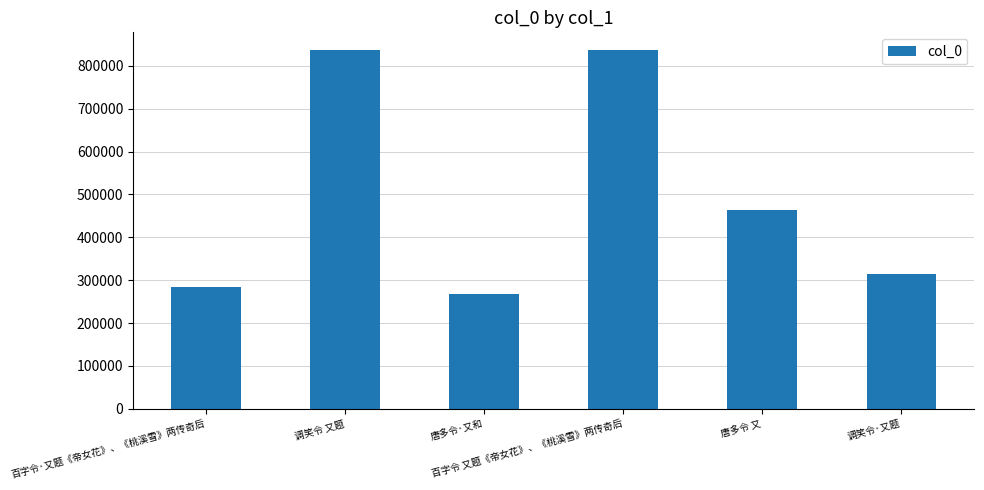

What is the value of the 4th bar from the left?

836165